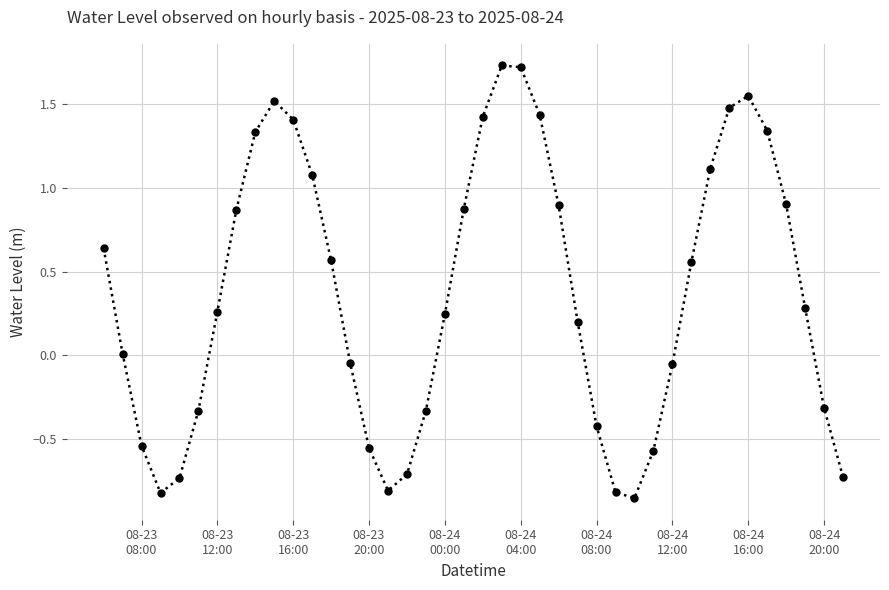

What is the average value?

0.4